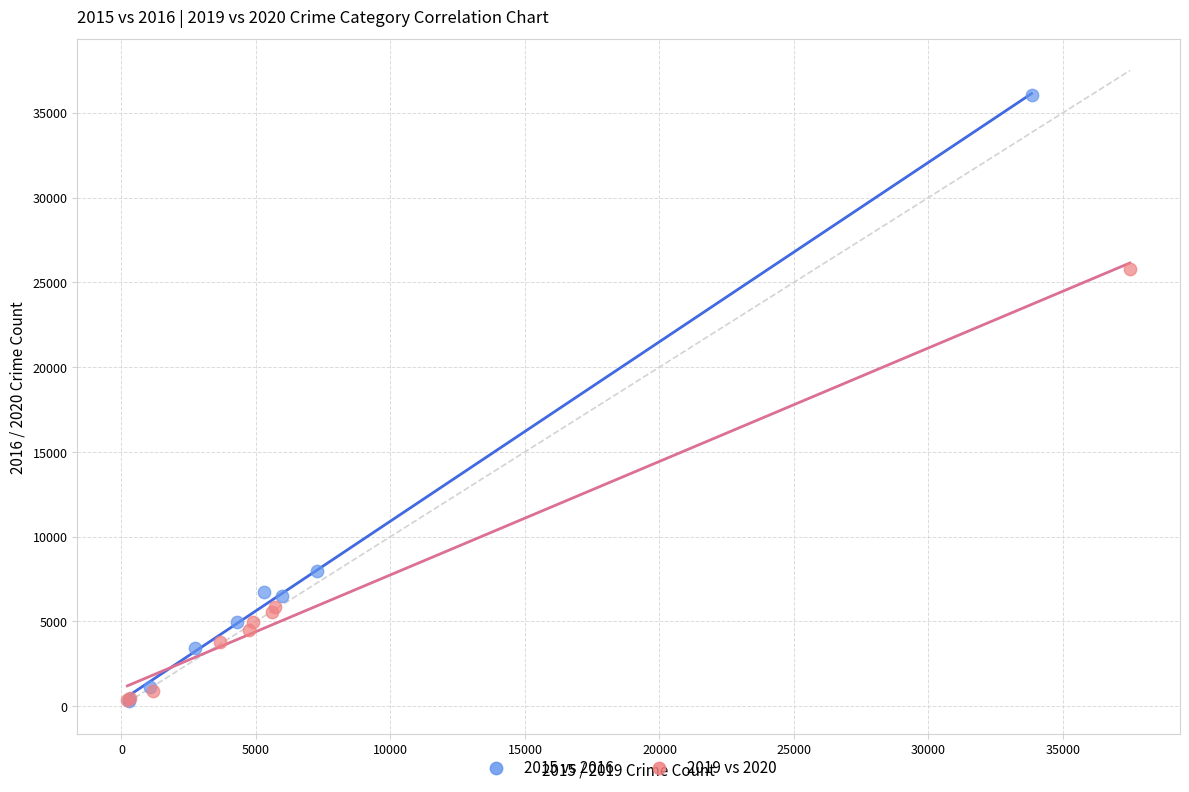

Which series reaches the maximum Y coordinate?

2015 vs 2016